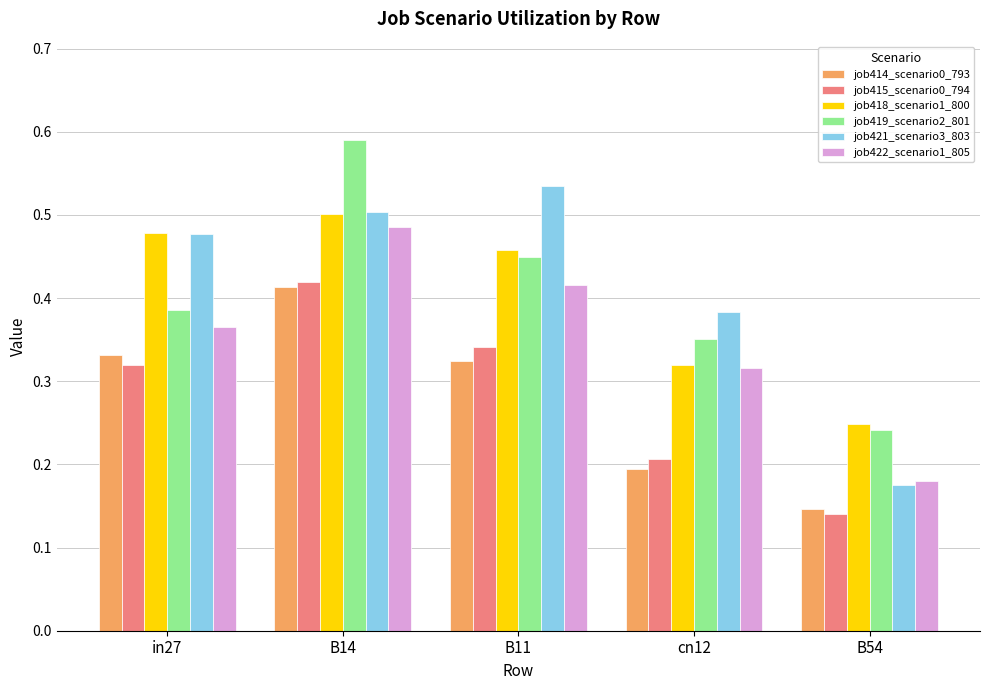

Which series changed the most between B11 and B54?

job421_scenario3_803